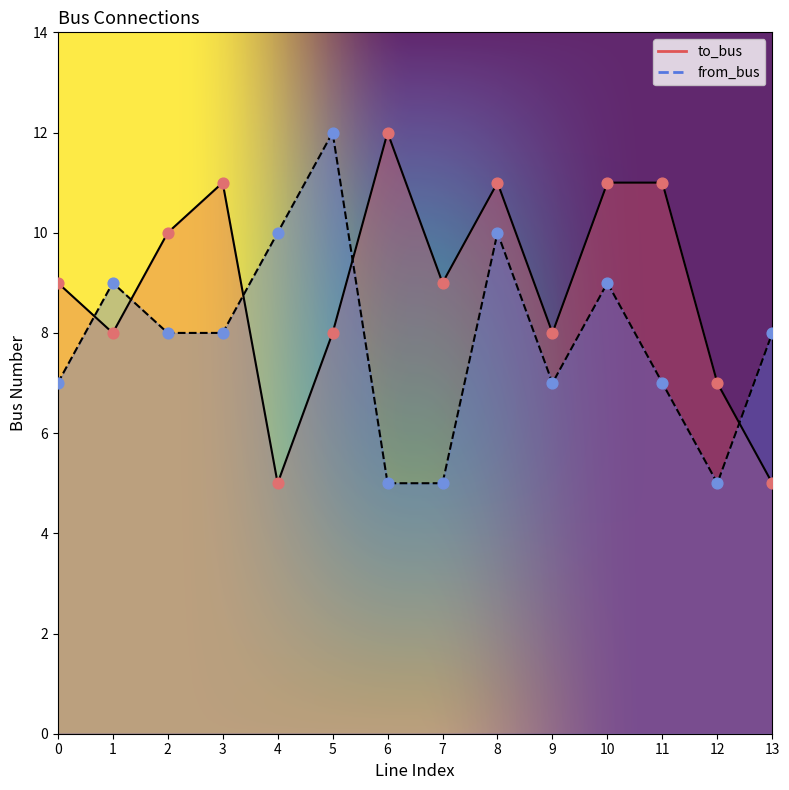

Which series has the largest Y range (max minus min)?

to_bus